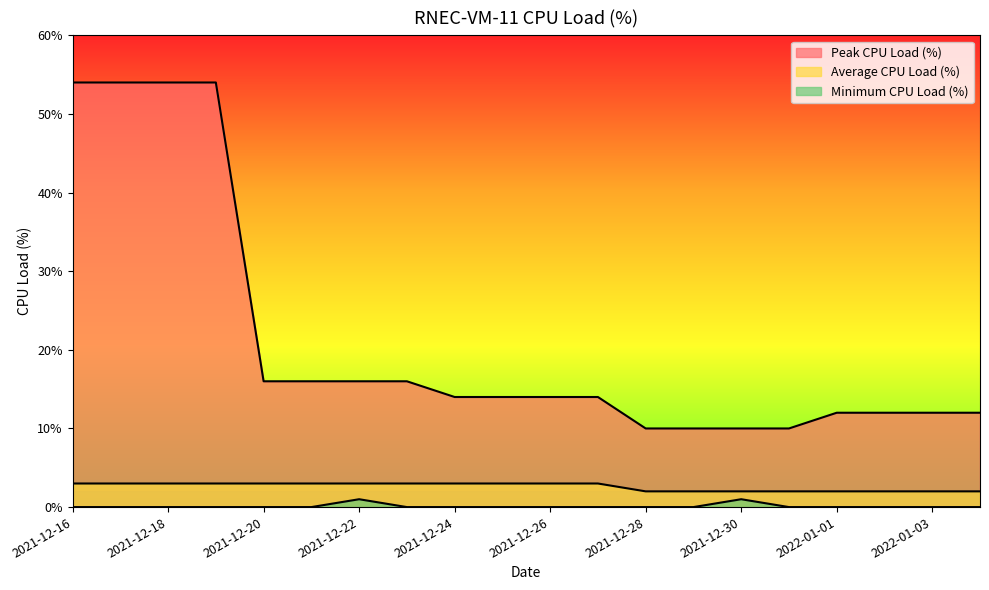

True or false: Average CPU Load (%) has a value of 2 at 2022-01-02.

True